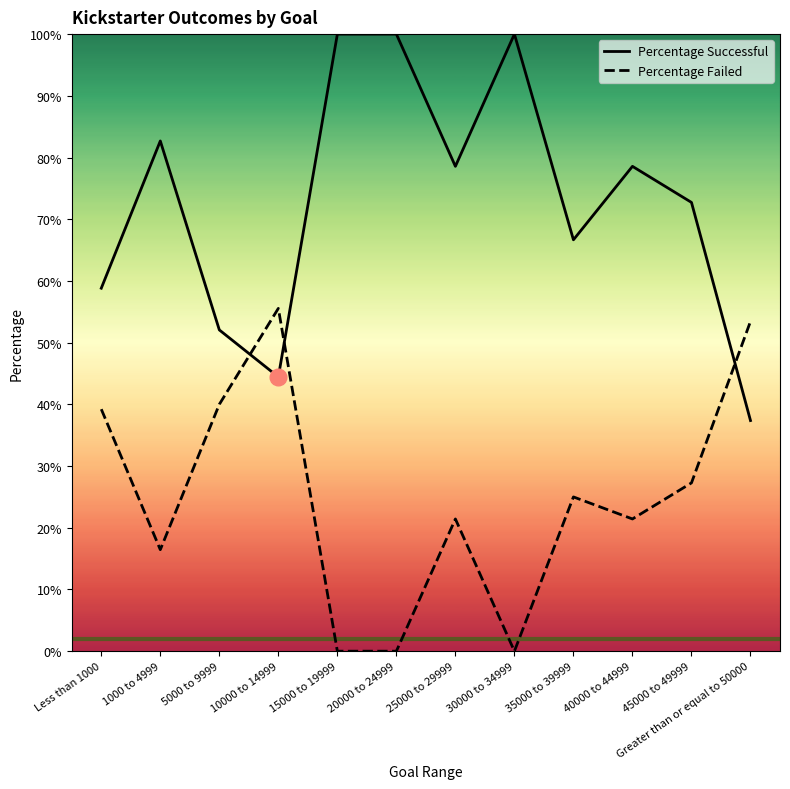

Which category has the highest value across all series?

15000 to 19999